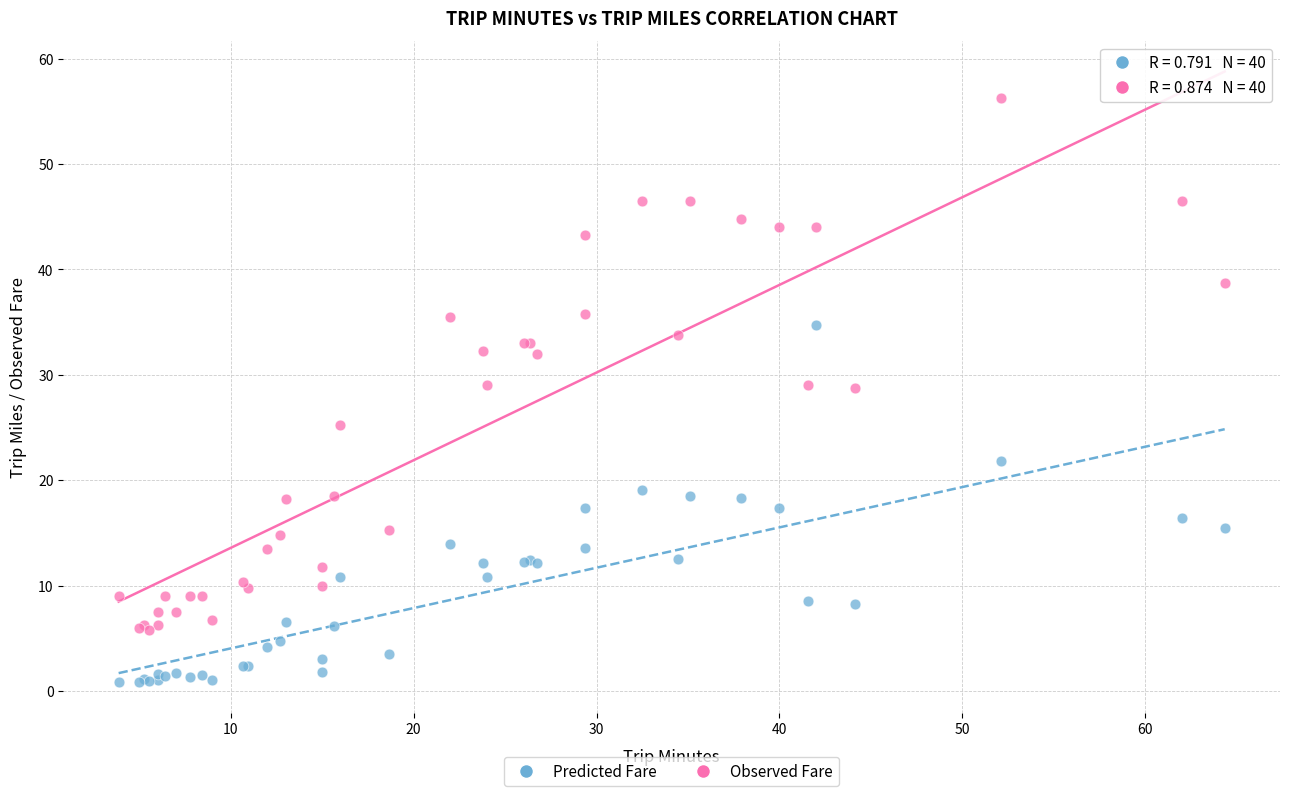

Which series reaches the maximum Y coordinate?

Observed Fare